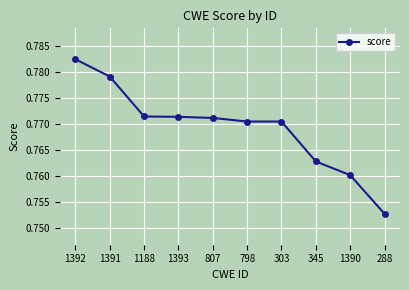

At which label is the value closest to 0?

288